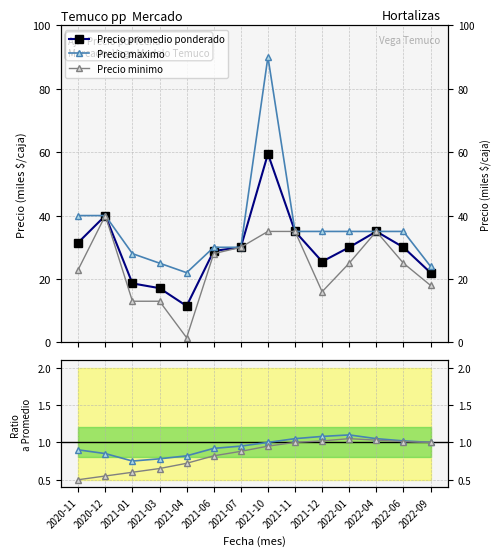

True or false: Precio minimo and Precio maximo / ref cross at least once.

False